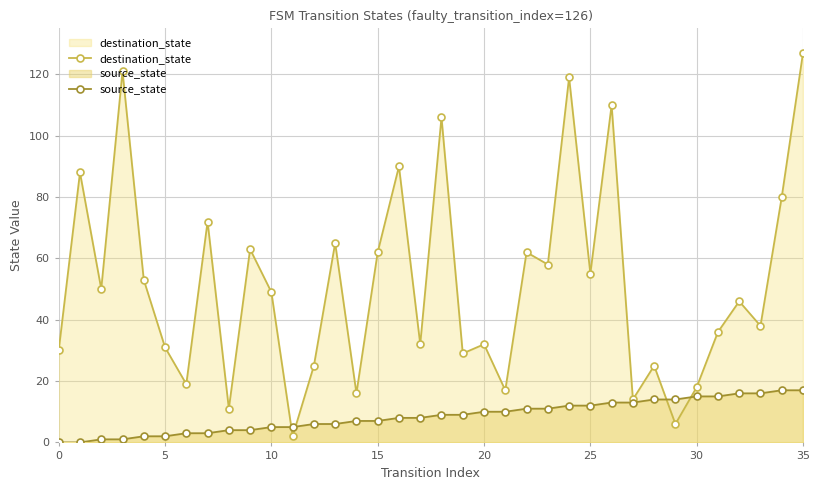

Is it true that destination_state equals 6 at 21?

False